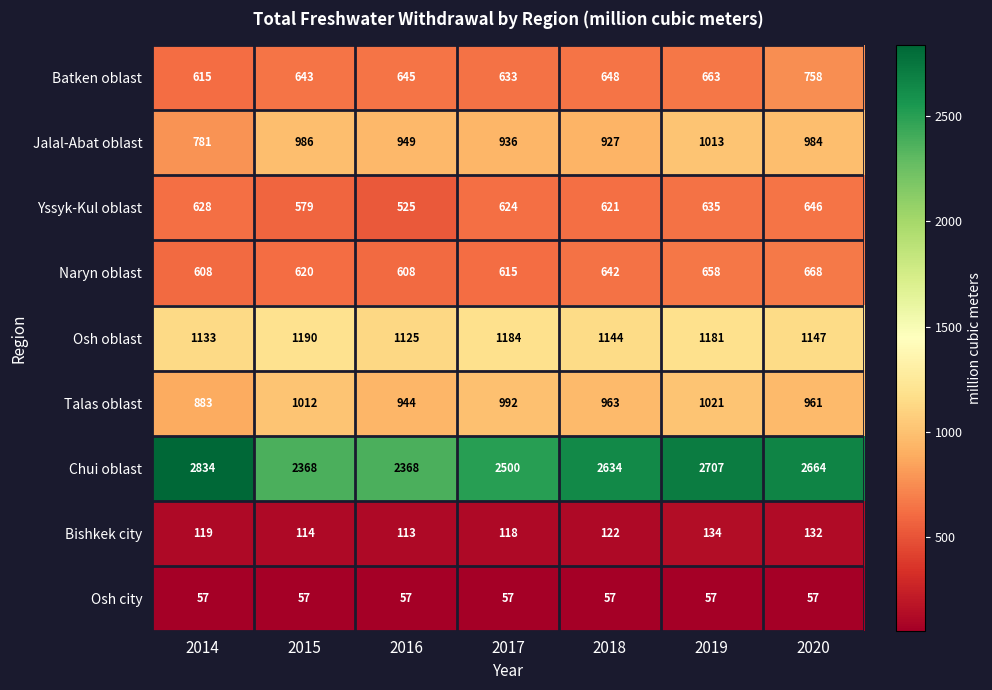

What is the minimum value for Chui oblast?

2368